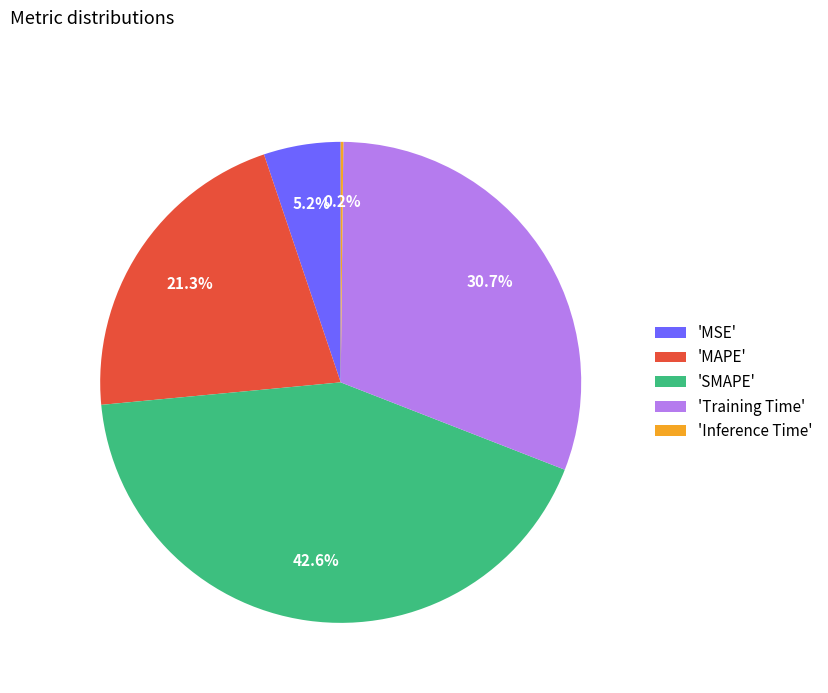

What is the total percentage of 'MSE' and 'Training Time'?

35.9%